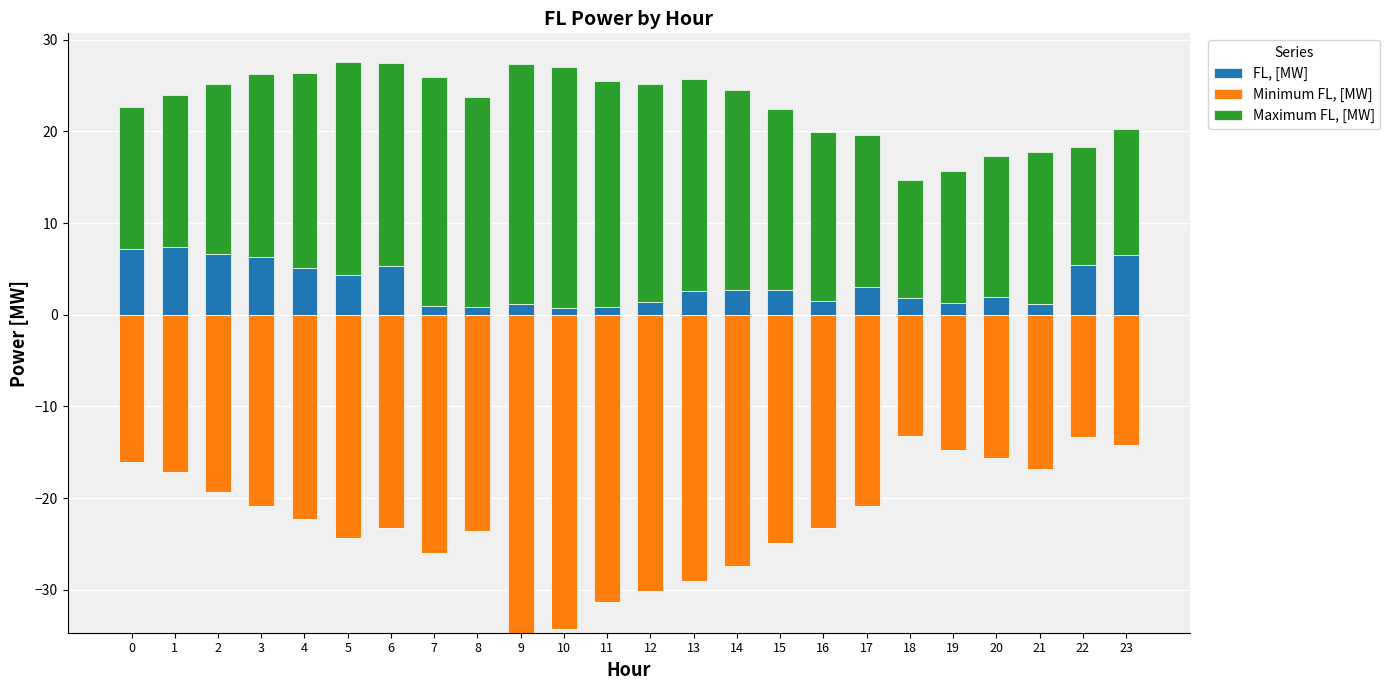

List the series in order of their overall mean, highest first.

Maximum FL, [MW], FL, [MW], Minimum FL, [MW]